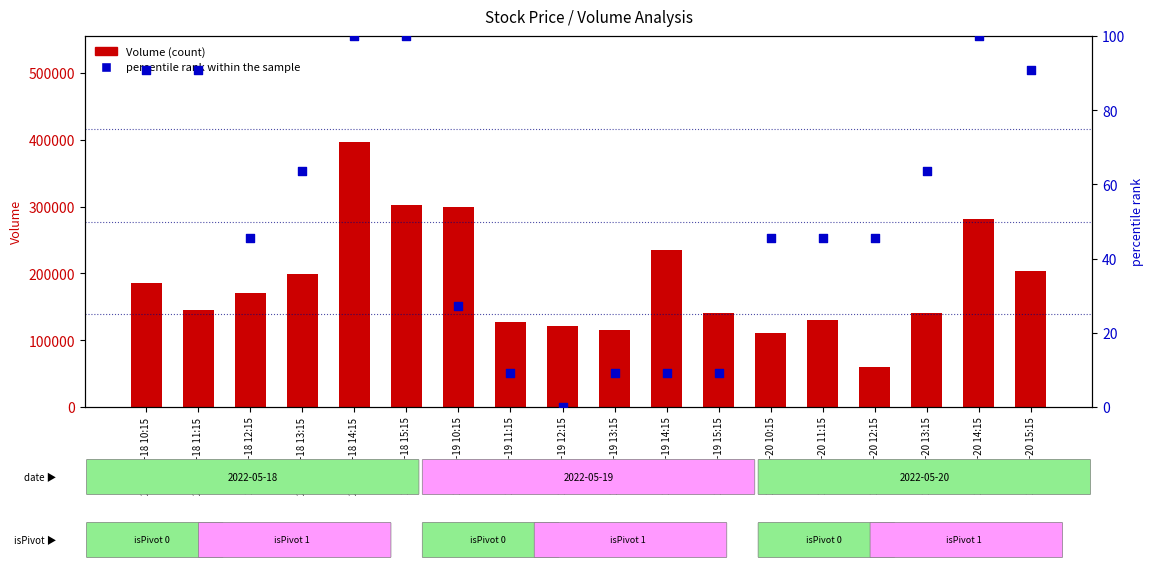

At which category is the sum across all series the highest?

2022-05-18 14:15